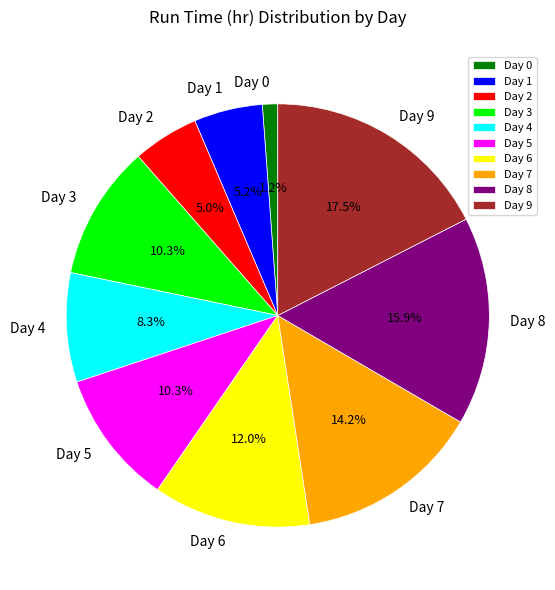

Which category has the biggest portion of the pie?

Day 9